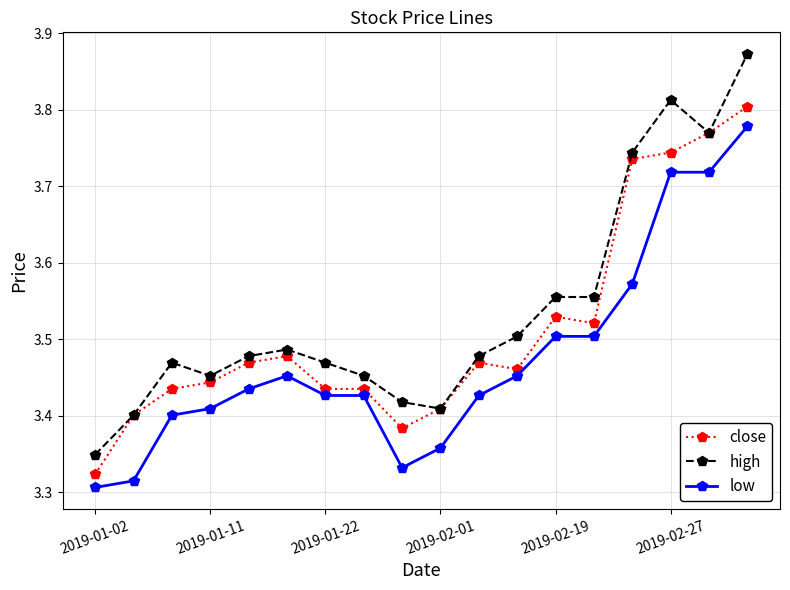

Is this an area chart (filled region under the line)?

No